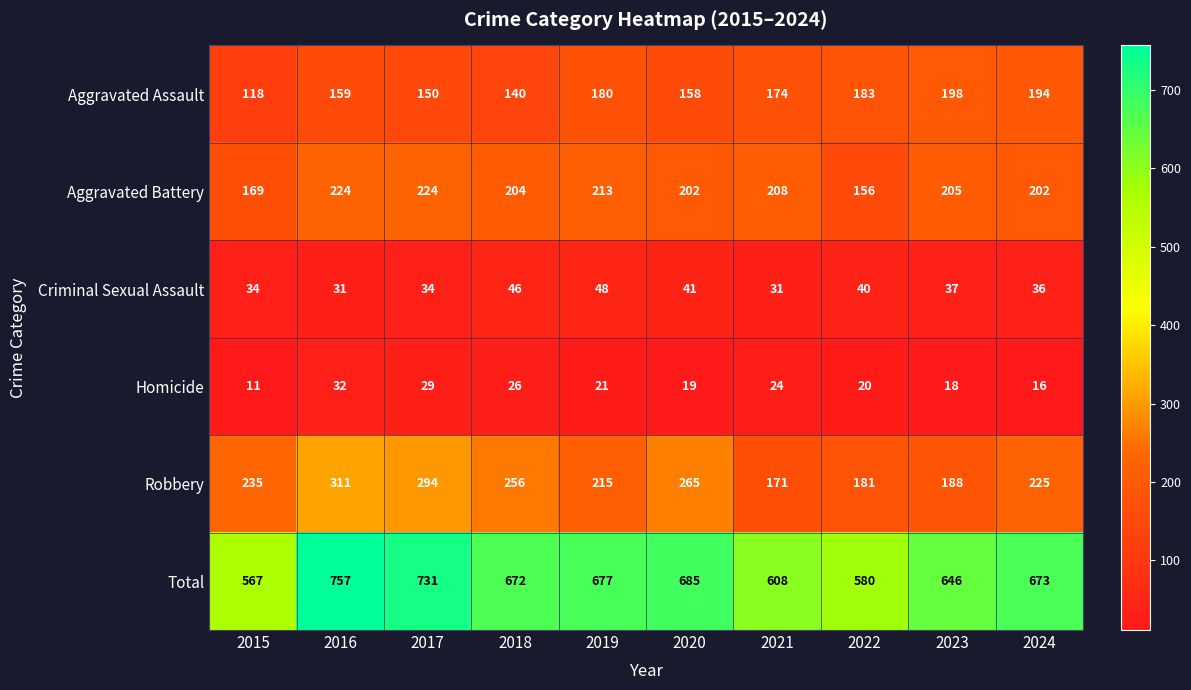

Which series has the largest total across all categories?

Total